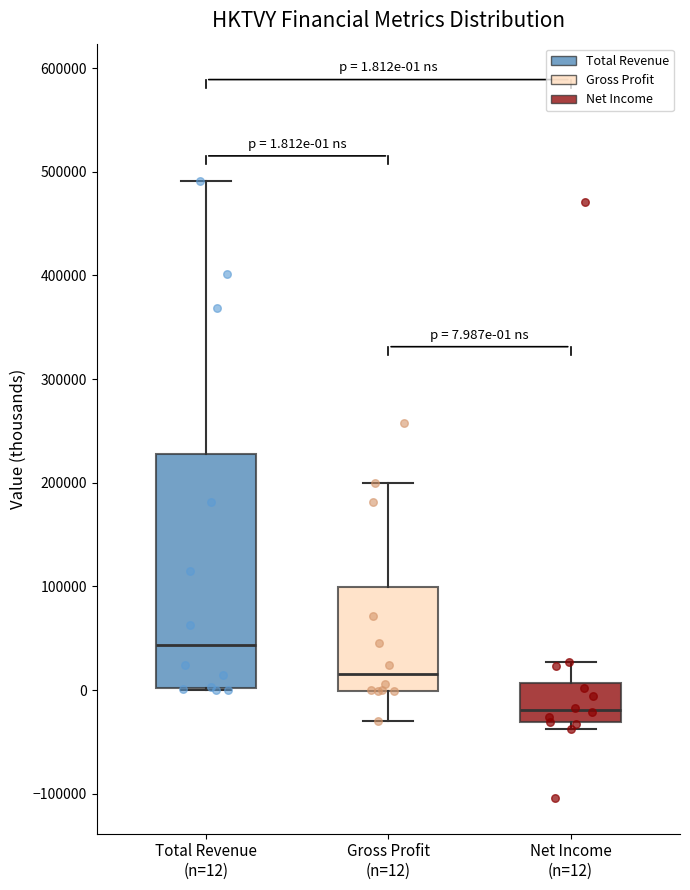

Which box is the tallest, from its lower edge to its upper edge?

Total Revenue (n=12)